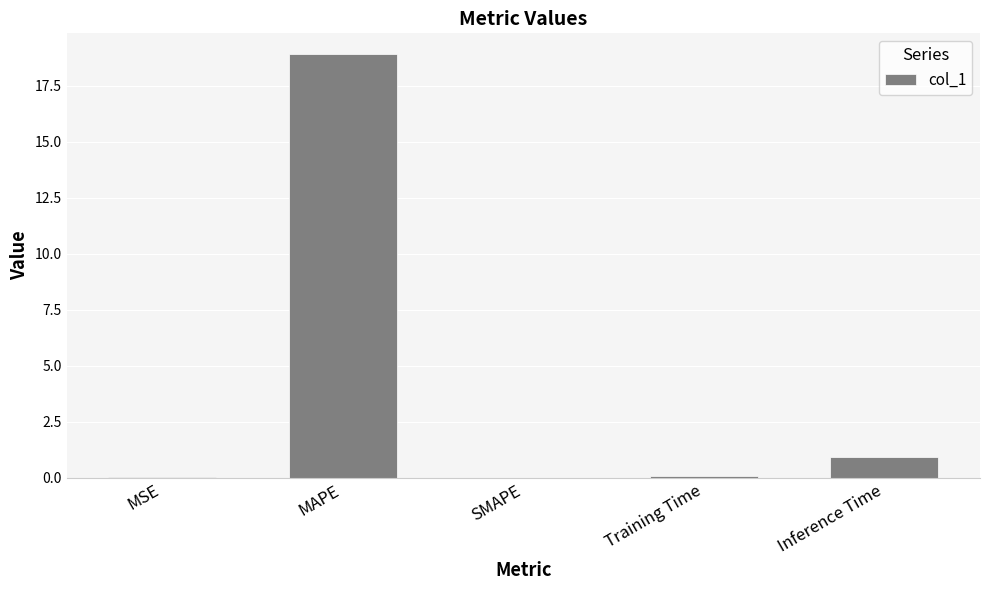

Are the bars horizontal?

No